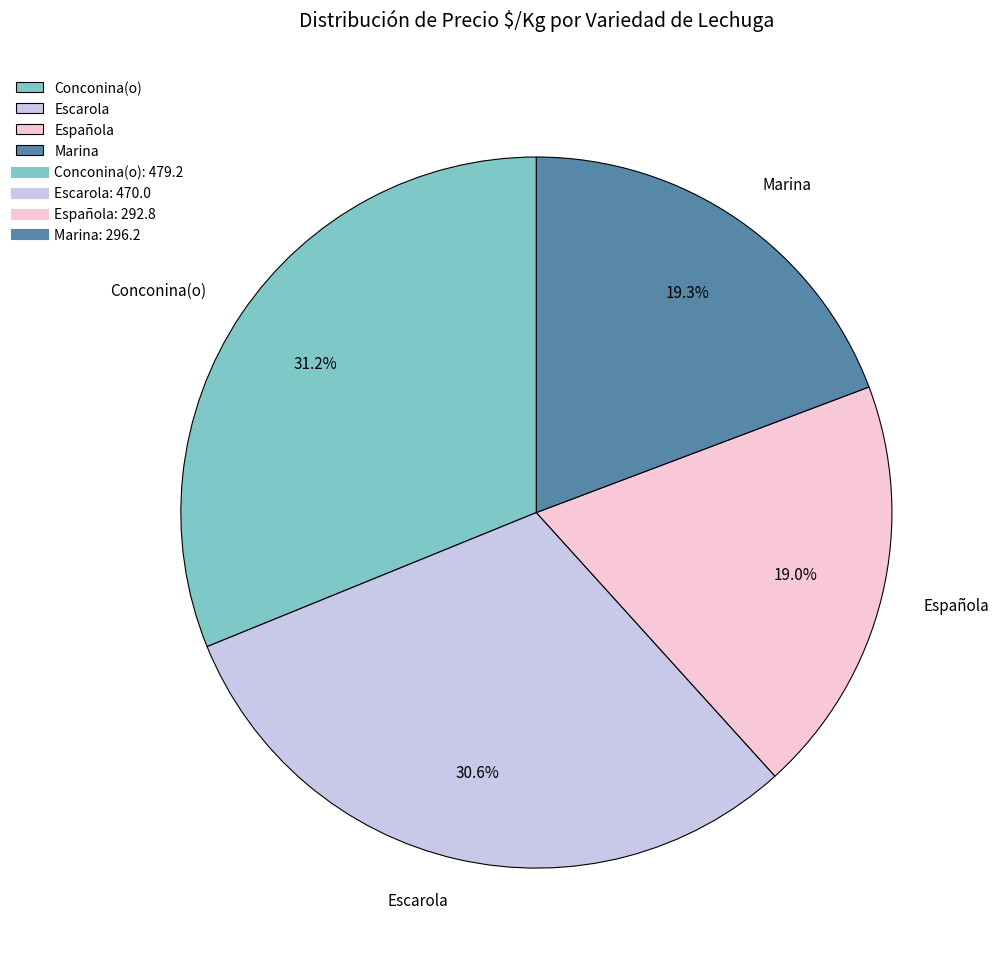

Which has a higher value, Conconina(o) or Marina?

Conconina(o)